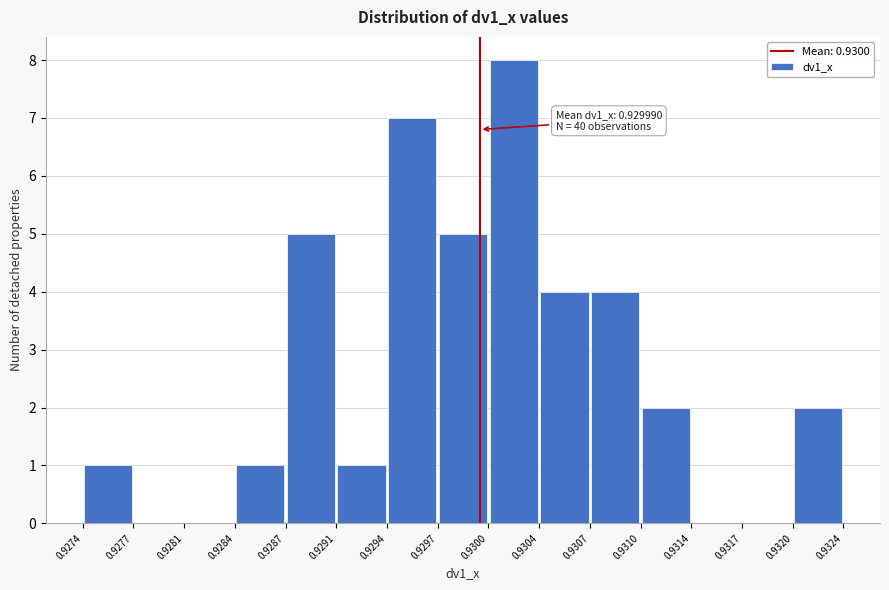

Which range on the x-axis has the tallest bar?

0.9300 to 0.9304